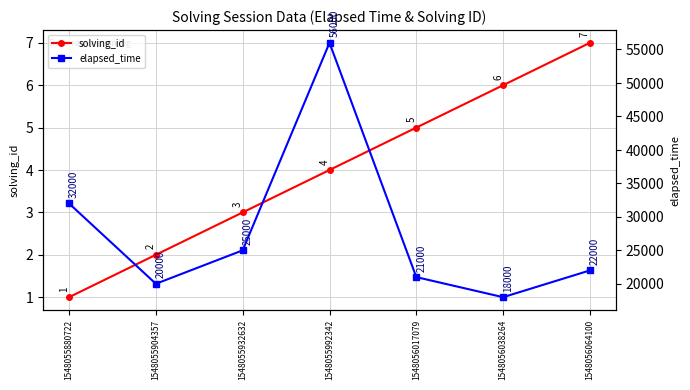

Where is elapsed_time nearest to the value 37000?

1548055880722